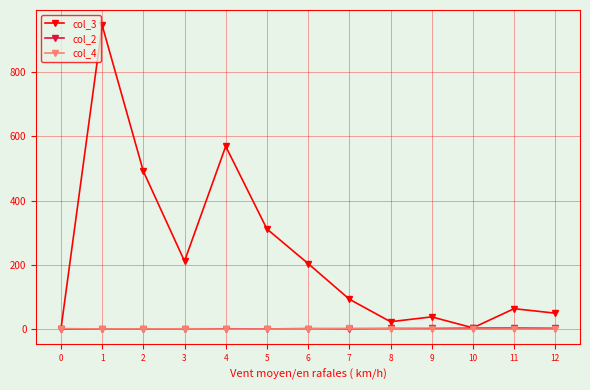

Which series has the largest range (max minus min)?

col_3